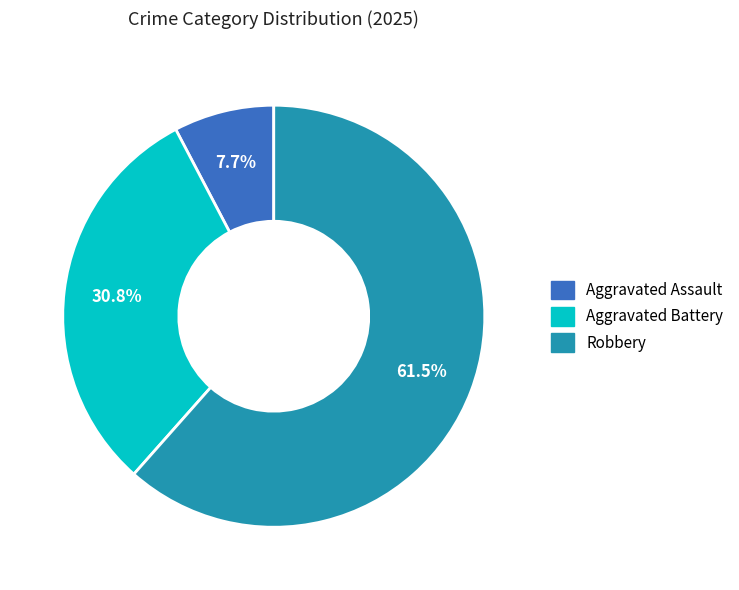

Is there a majority slice in this chart?

Yes